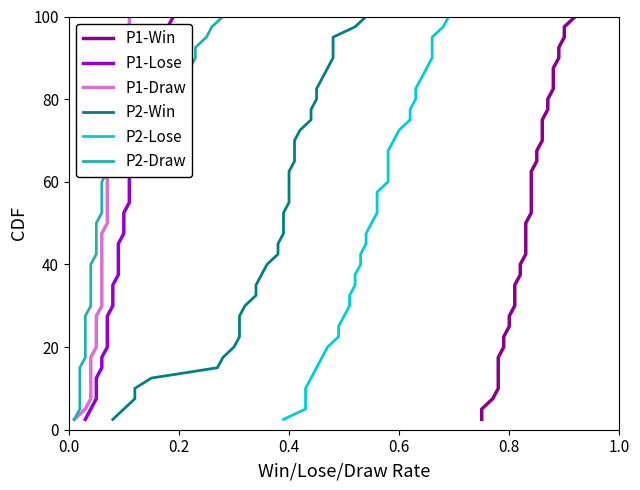

Reading right to left, what are all the values shown in this chart?

P1-Win: 100.0	97.5	95.0	92.5	90.0	87.5	85.0	82.5	80.0	77.5	75.0	72.5	70.0	67.5	65.0	62.5	60.0	57.5	55.0	52.5	50.0	47.5	45.0	42.5	40.0	37.5	35.0	32.5	30.0	27.5	25.0	22.5	20.0	17.5	15.0	12.5	10.0	7.5	5.0	2.5
P1-Lose: 100.0	97.5	95.0	92.5	90.0	87.5	85.0	82.5	80.0	77.5	75.0	72.5	70.0	67.5	65.0	62.5	60.0	57.5	55.0	52.5	50.0	47.5	45.0	42.5	40.0	37.5	35.0	32.5	30.0	27.5	25.0	22.5	20.0	17.5	15.0	12.5	10.0	7.5	5.0	2.5
P1-Draw: 100.0	97.5	95.0	92.5	90.0	87.5	85.0	82.5	80.0	77.5	75.0	72.5	70.0	67.5	65.0	62.5	60.0	57.5	55.0	52.5	50.0	47.5	45.0	42.5	40.0	37.5	35.0	32.5	30.0	27.5	25.0	22.5	20.0	17.5	15.0	12.5	10.0	7.5	5.0	2.5
P2-Win: 100.0	97.5	95.0	92.5	90.0	87.5	85.0	82.5	80.0	77.5	75.0	72.5	70.0	67.5	65.0	62.5	60.0	57.5	55.0	52.5	50.0	47.5	45.0	42.5	40.0	37.5	35.0	32.5	30.0	27.5	25.0	22.5	20.0	17.5	15.0	12.5	10.0	7.5	5.0	2.5
P2-Lose: 100.0	97.5	95.0	92.5	90.0	87.5	85.0	82.5	80.0	77.5	75.0	72.5	70.0	67.5	65.0	62.5	60.0	57.5	55.0	52.5	50.0	47.5	45.0	42.5	40.0	37.5	35.0	32.5	30.0	27.5	25.0	22.5	20.0	17.5	15.0	12.5	10.0	7.5	5.0	2.5
P2-Draw: 100.0	97.5	95.0	92.5	90.0	87.5	85.0	82.5	80.0	77.5	75.0	72.5	70.0	67.5	65.0	62.5	60.0	57.5	55.0	52.5	50.0	47.5	45.0	42.5	40.0	37.5	35.0	32.5	30.0	27.5	25.0	22.5	20.0	17.5	15.0	12.5	10.0	7.5	5.0	2.5